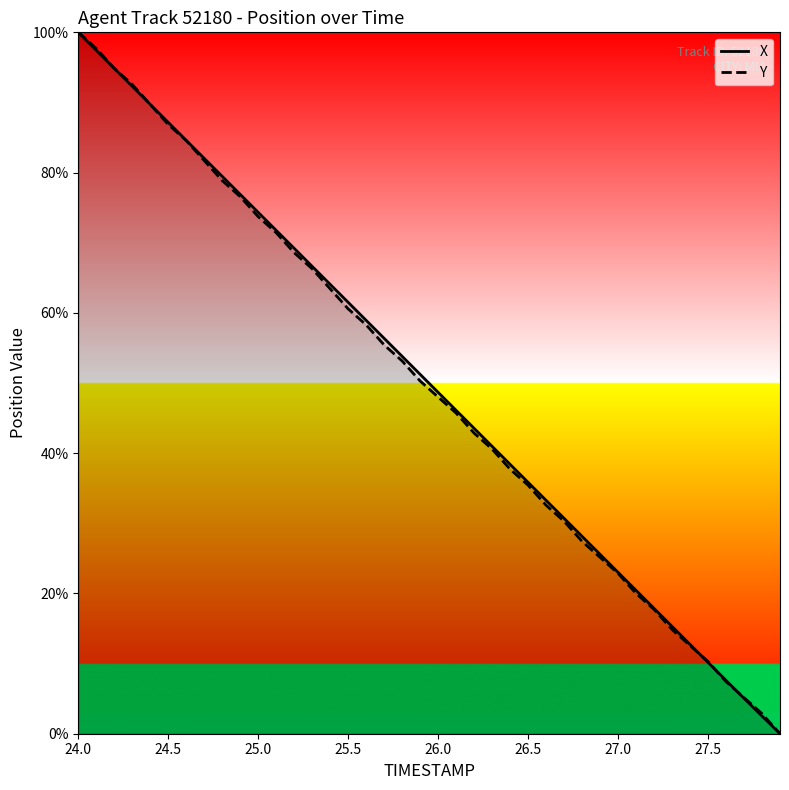

What is the total value across all series at 27.5?

20.5